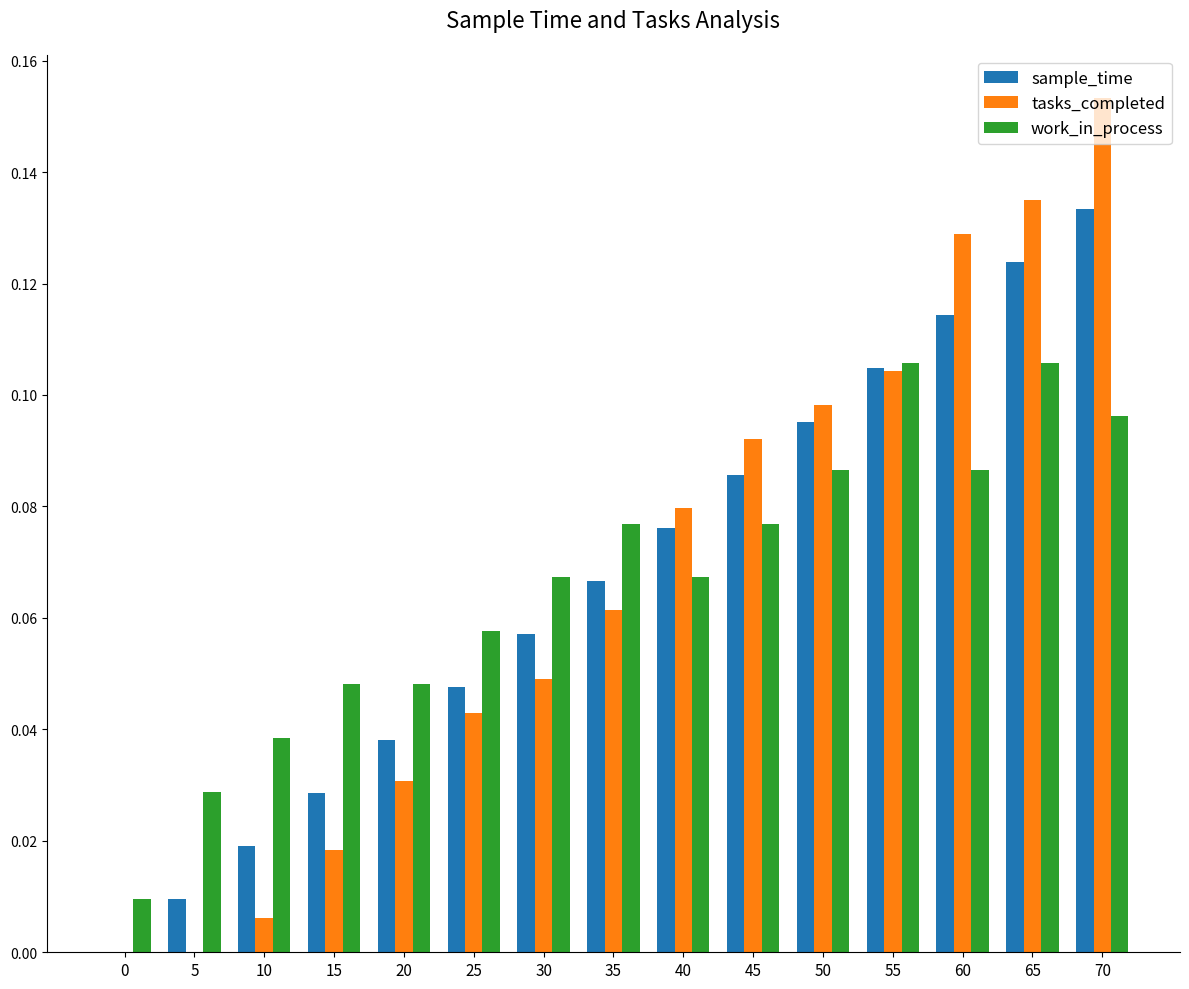

At which category is the sum across all series the highest?

70